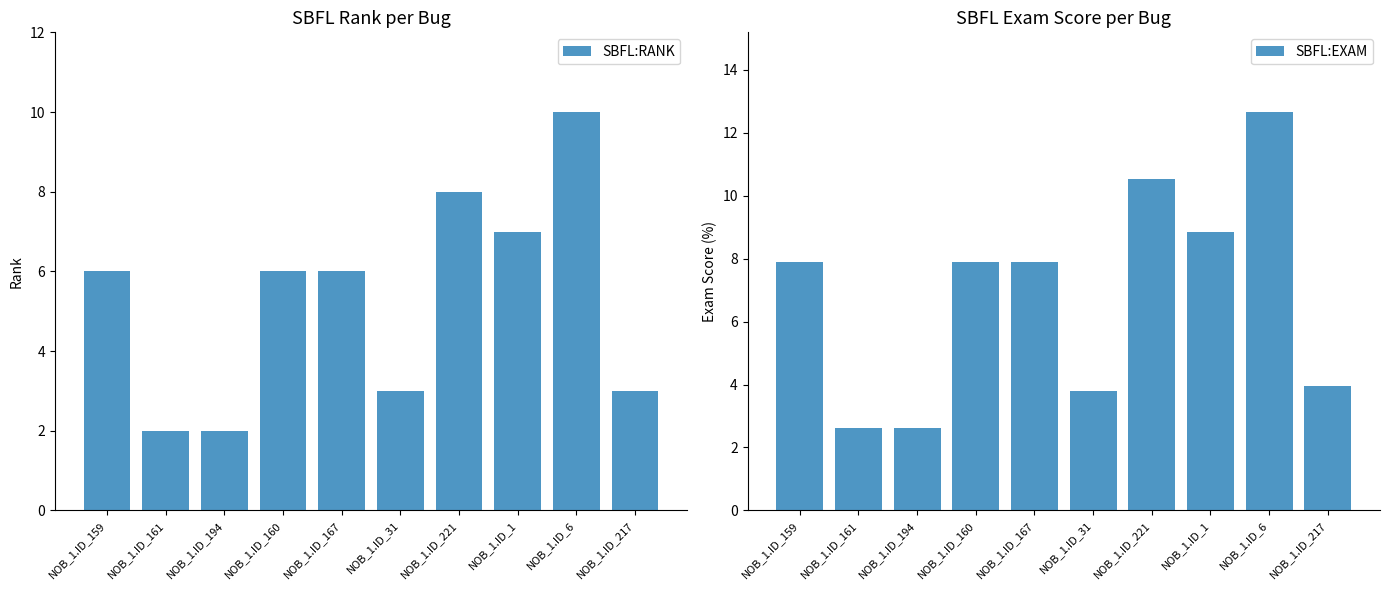

What is the sum of the SBFL:RANK values at NOB_1.ID_1 and NOB_1.ID_161?

9